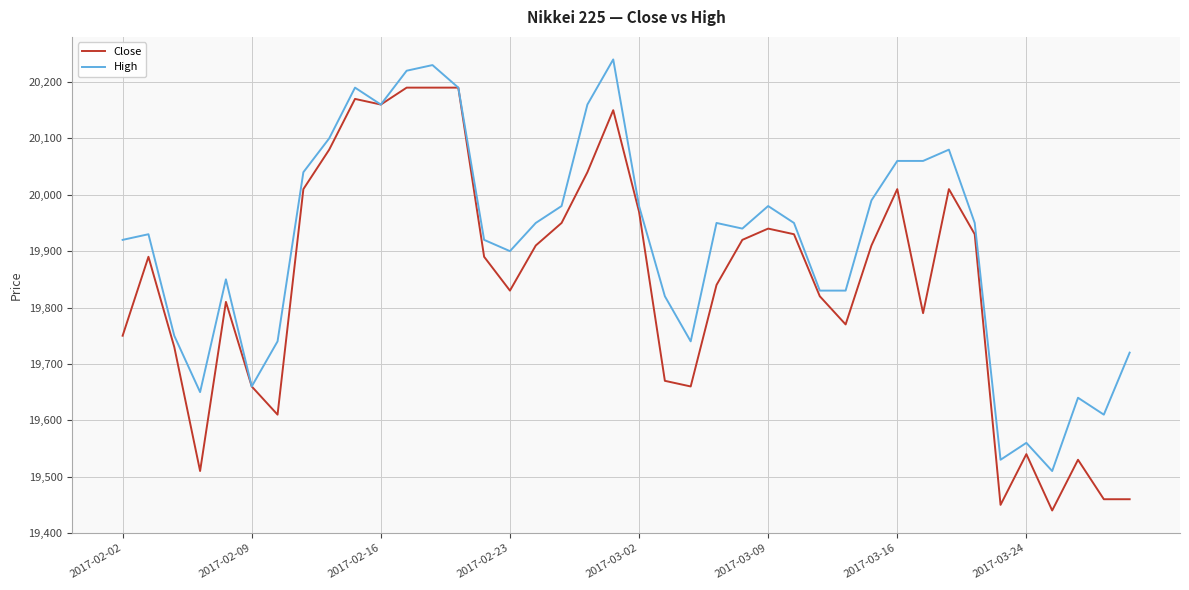

List the series in order of their peak value, highest first.

High, Close